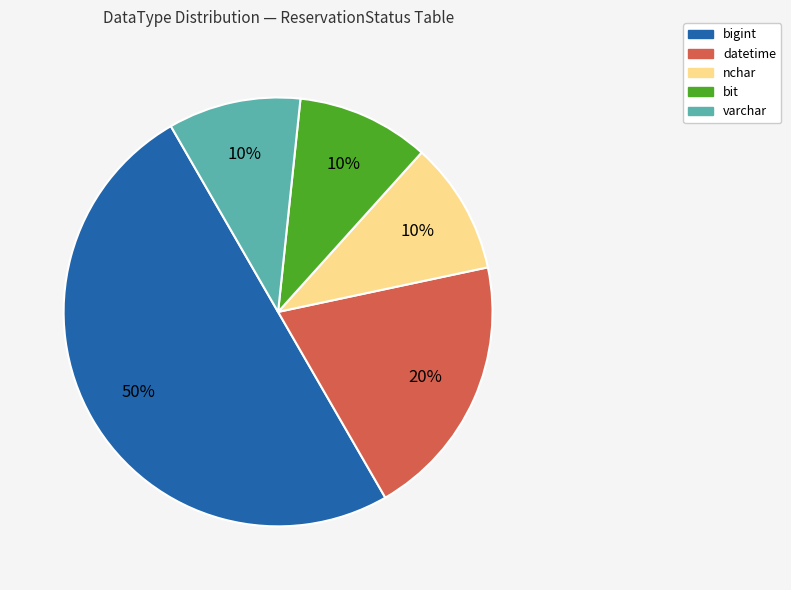

Combined, do bigint and nchar account for over 50%?

Yes